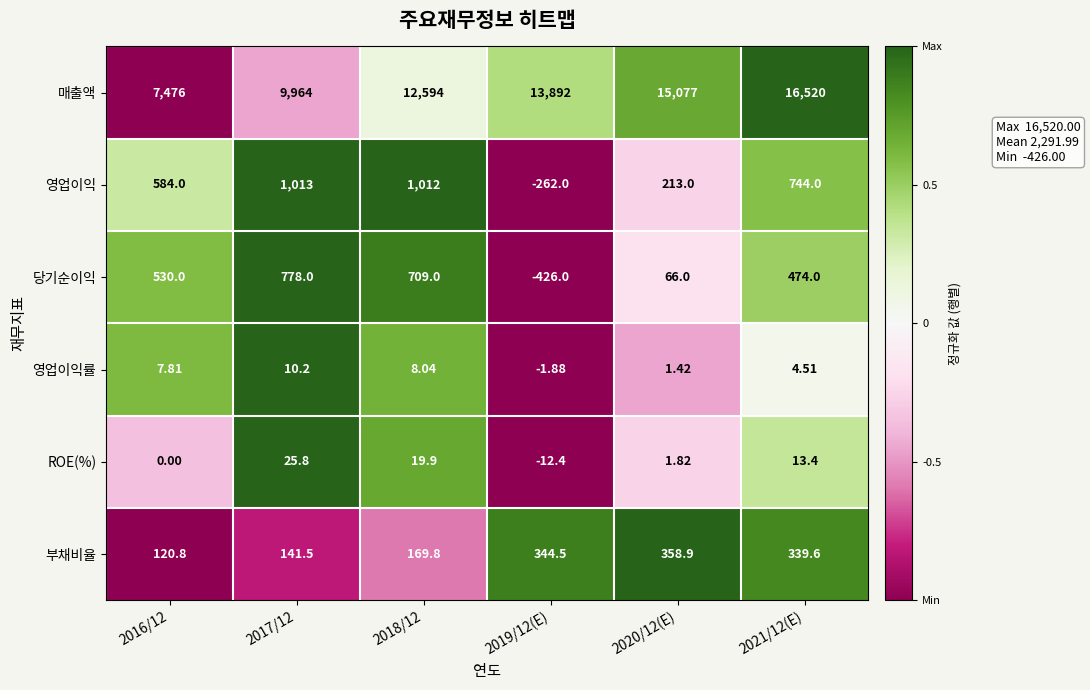

Is the value of 영업이익률 at 2018/12 greater than the value of 영업이익 at 2016/12?

No